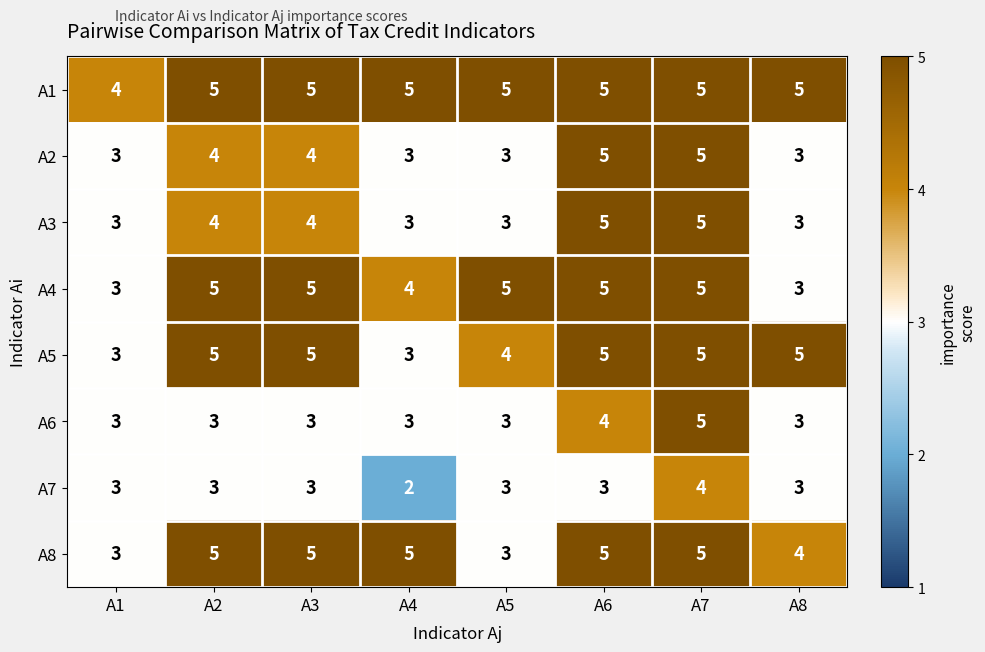

What is the sum of the A5 values at A8 and A5?

9